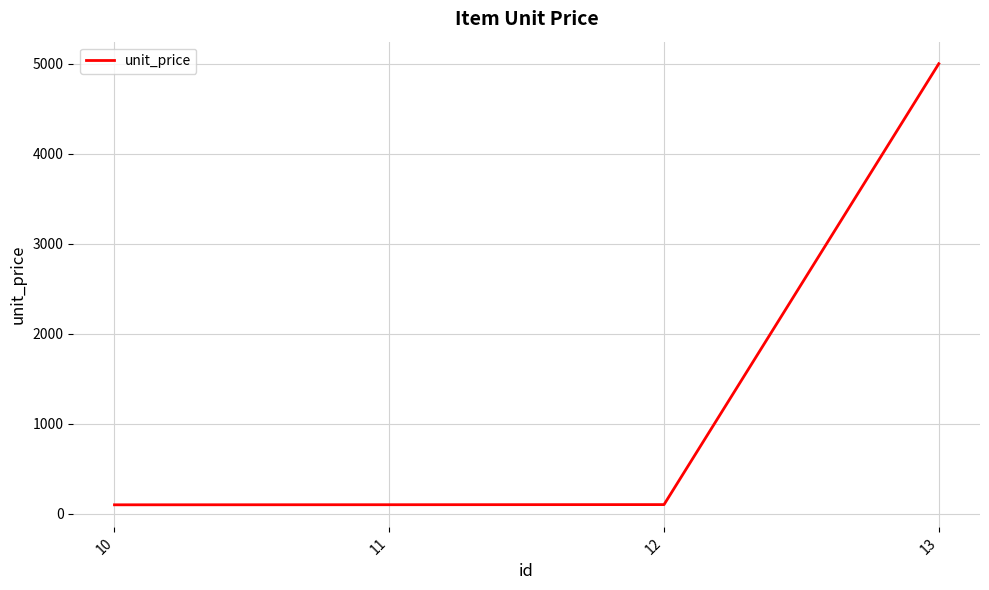

Read the value at 10.

100.0